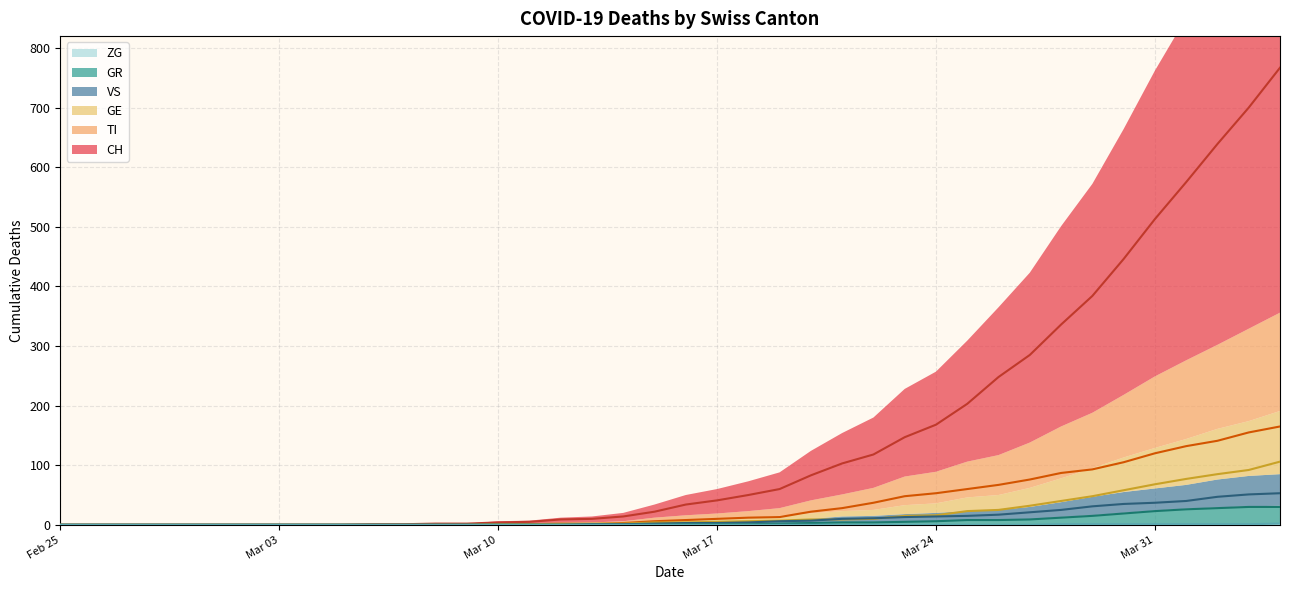

Which series has the largest range (max minus min)?

CH